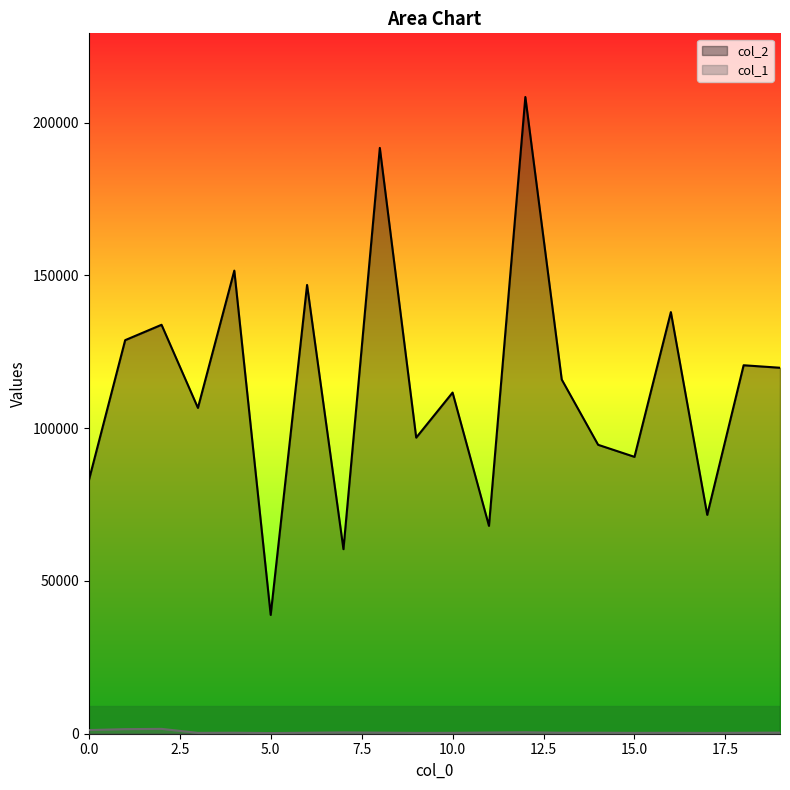

At which label does col_2 first exceed 115909?

1